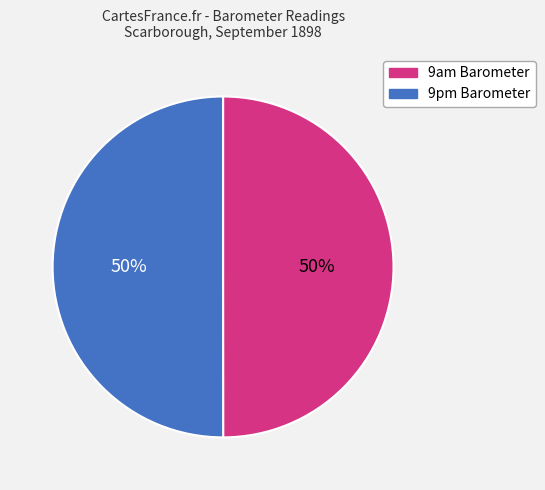

Approximately how many times larger is the value at 9am Barometer compared to 9pm Barometer?

1.0